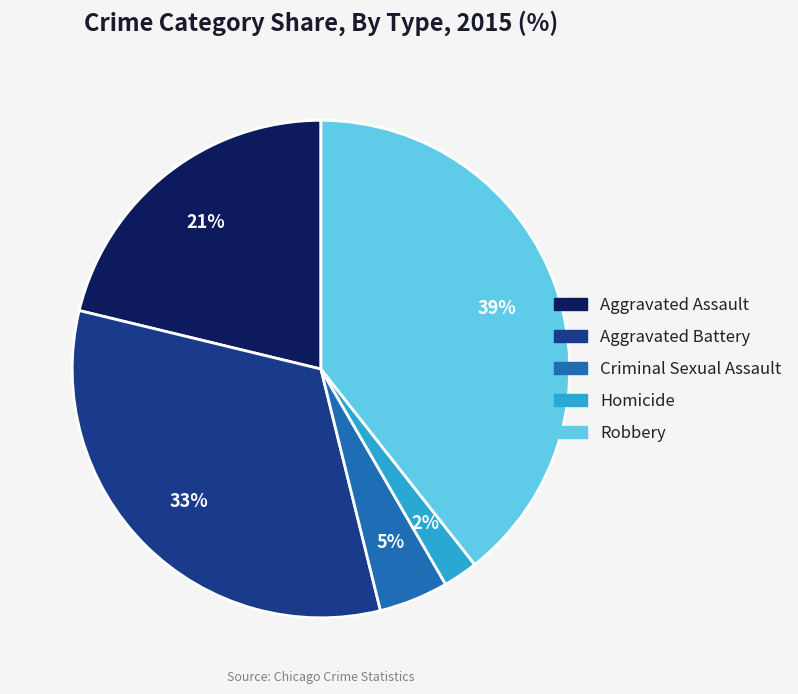

Rank the categories by value from highest to lowest.

Robbery, Aggravated Battery, Aggravated Assault, Criminal Sexual Assault, Homicide